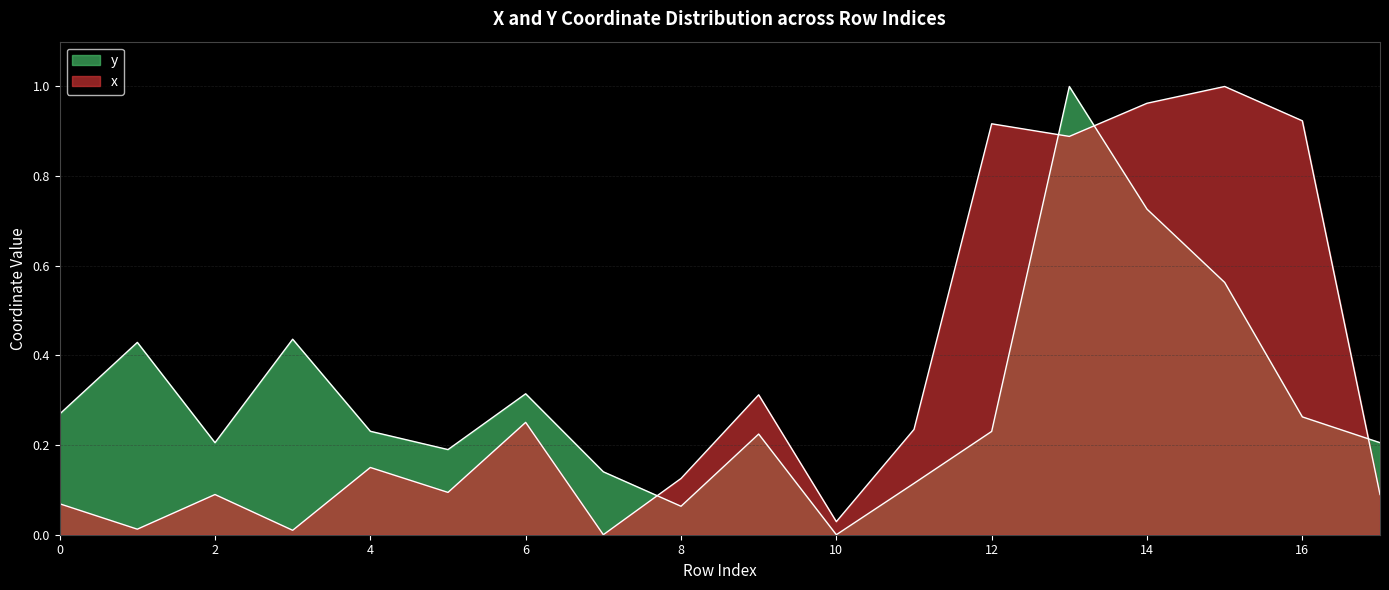

Which series ends up on top after the final intersection of y and x?

y